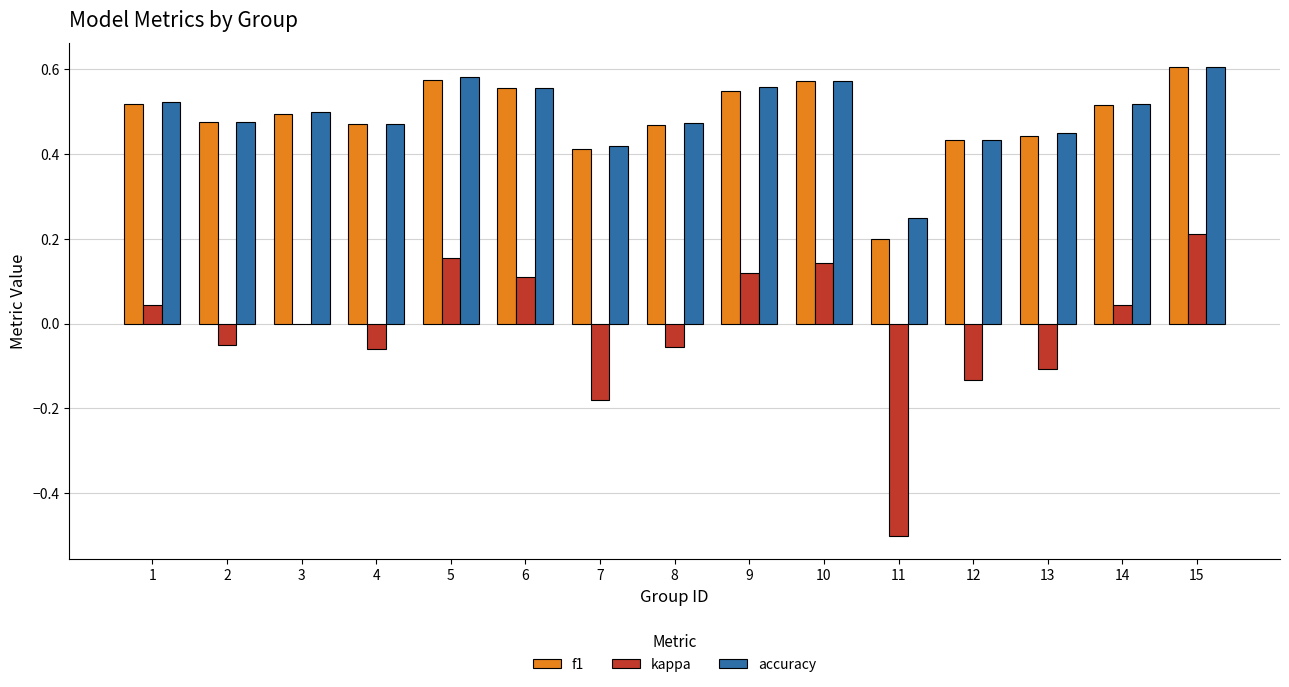

What is the sum of all accuracy values?

7.4